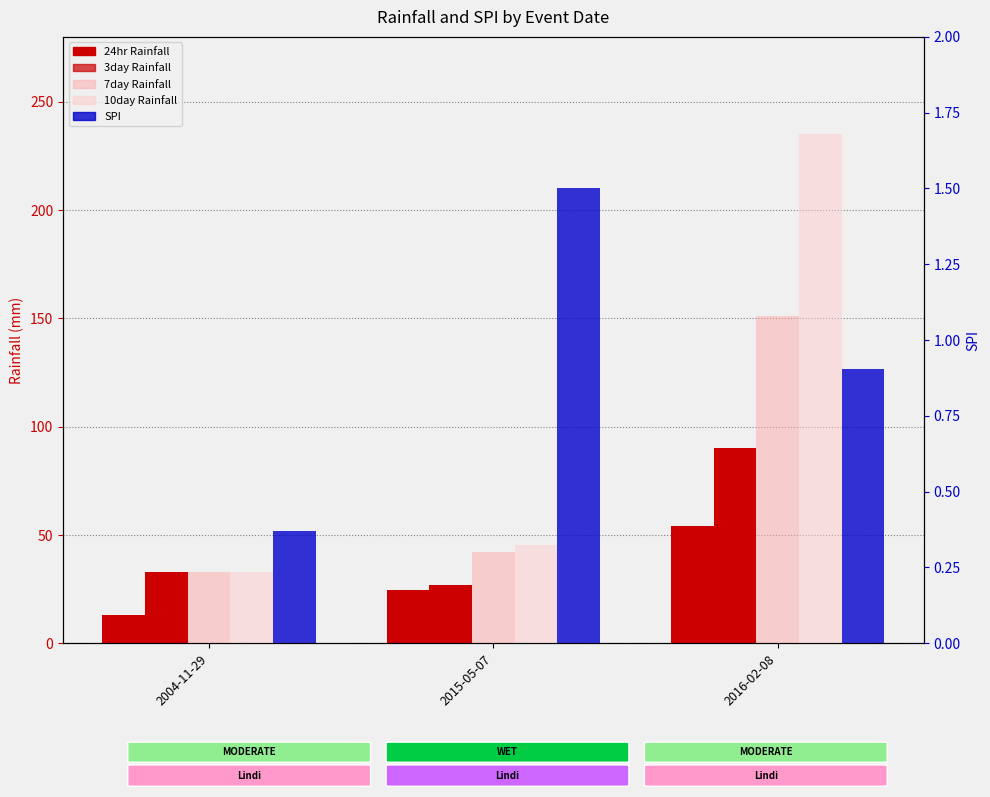

The value of 3day Rainfall at 2004-11-29 is 32.9. True or false?

True